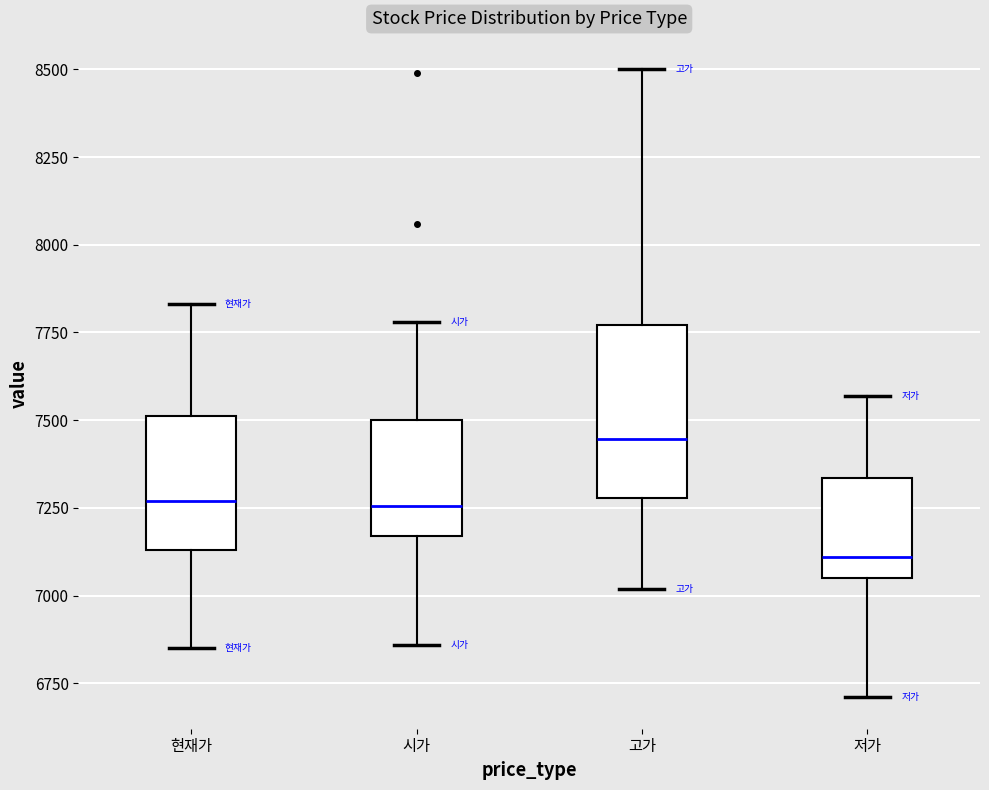

Comparing the boxes themselves (not the whiskers), which one is the tallest?

고가